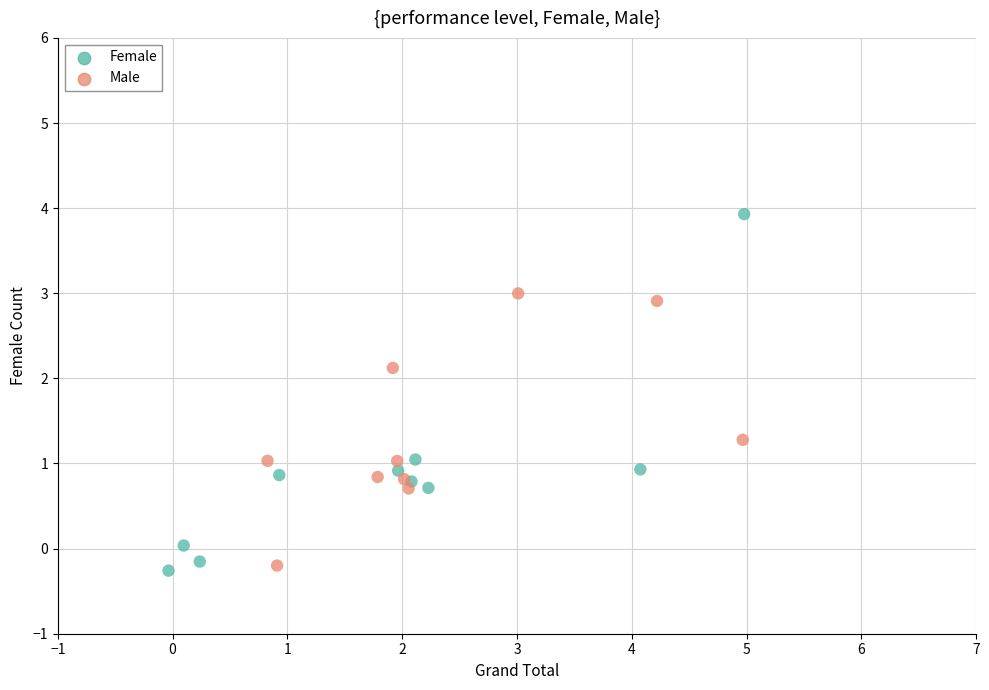

Which series contains the highest Y value?

Female